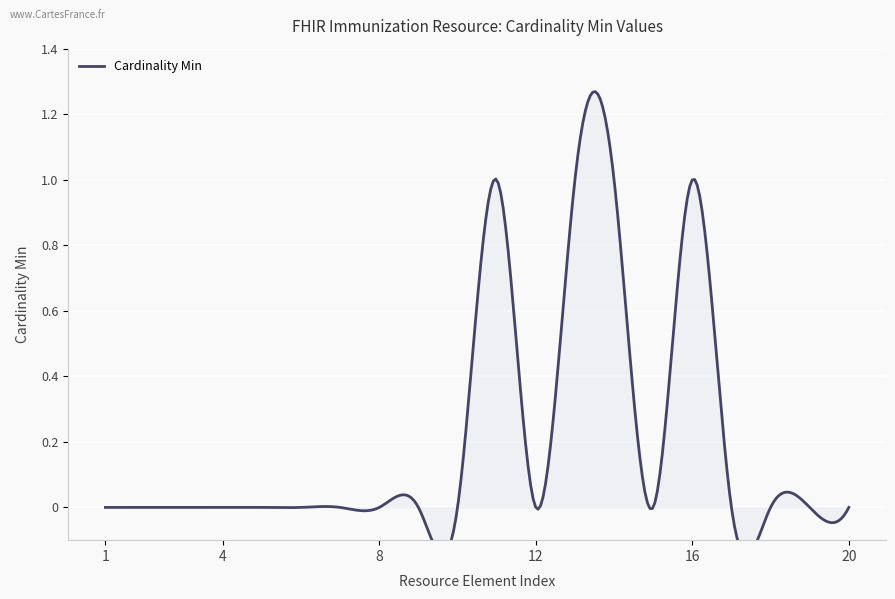

What is the difference between the second highest and minimum values?

1